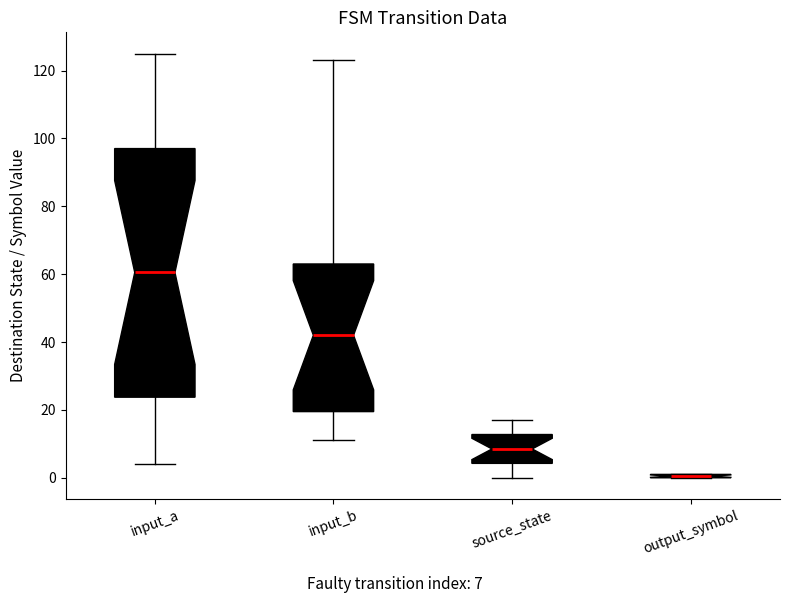

Comparing the boxes themselves (not the whiskers), which one is the tallest?

input_a